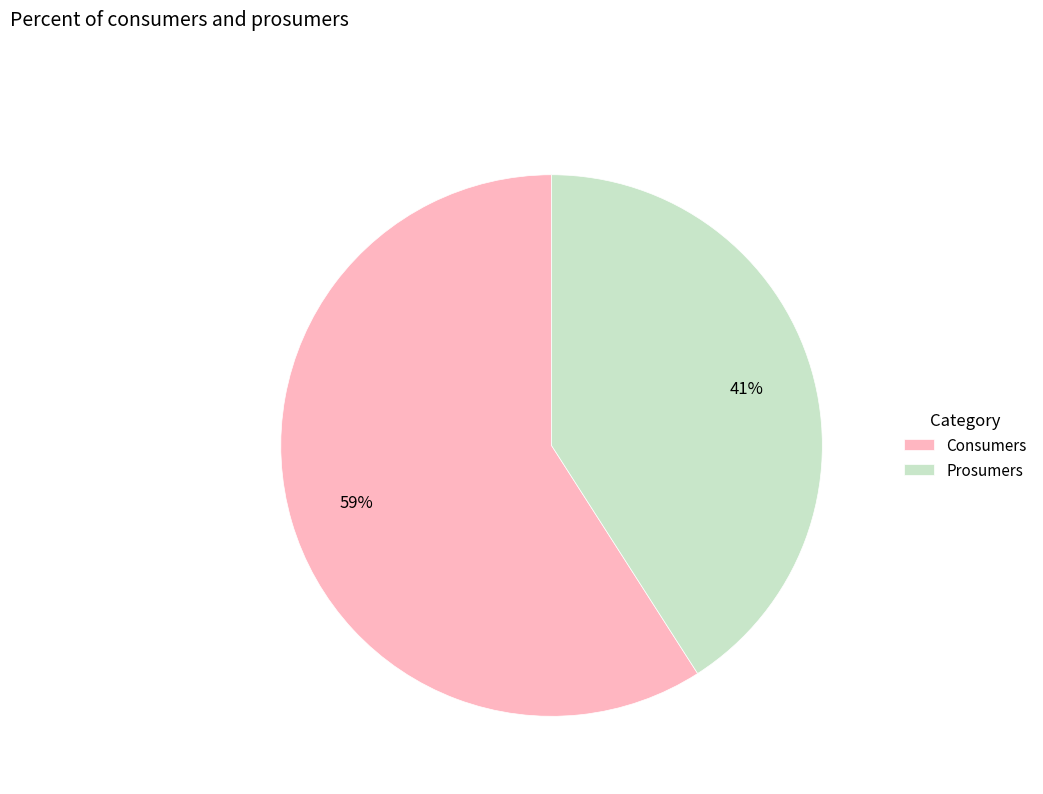

Is it true that Prosumers is 56% of the pie?

False